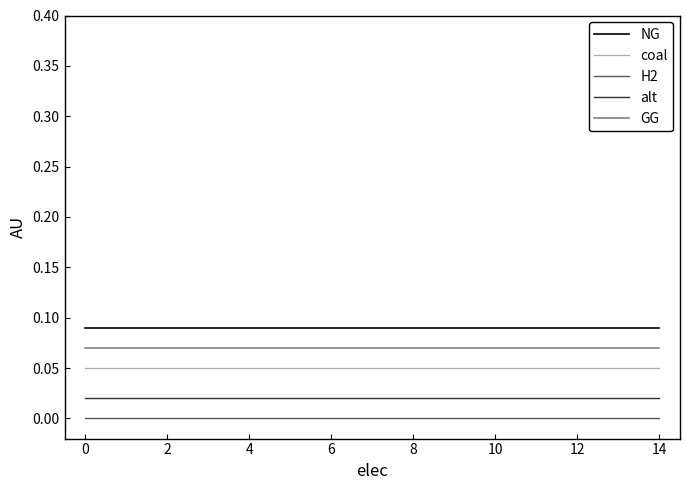

Which series has the largest total across all categories?

NG